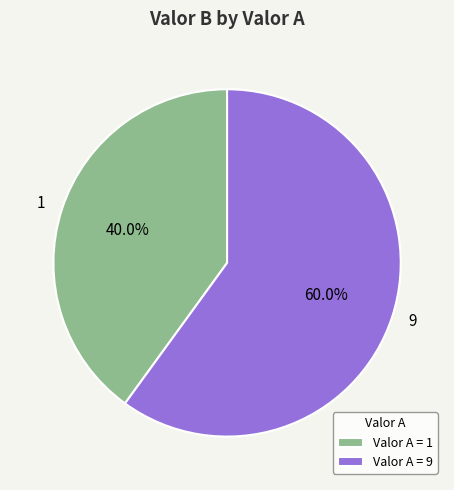

Approximately how many times larger is the value at Valor A = 1 compared to Valor A = 9?

0.7